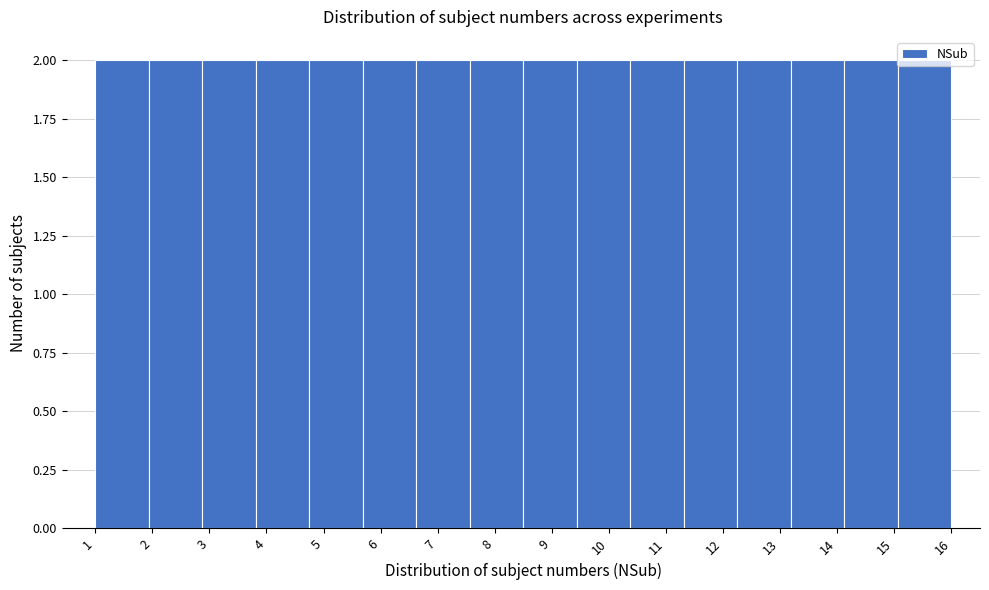

Reading left to right, list every bar in this chart as the range it spans on the x-axis followed by its height. Neither the bar edges nor the heights are printed on the chart, so give them approximately, as read against the axes.

1.0 to 1.9: 2
1.9 to 2.9: 2
2.9 to 3.8: 2
3.8 to 4.8: 2
4.8 to 5.7: 2
5.7 to 6.6: 2
6.6 to 7.6: 2
7.6 to 8.5: 2
8.5 to 9.4: 2
9.4 to 10.4: 2
10.4 to 11.3: 2
11.3 to 12.3: 2
12.3 to 13.2: 2
13.2 to 14.1: 2
14.1 to 15.1: 2
15.1 to 16.0: 2